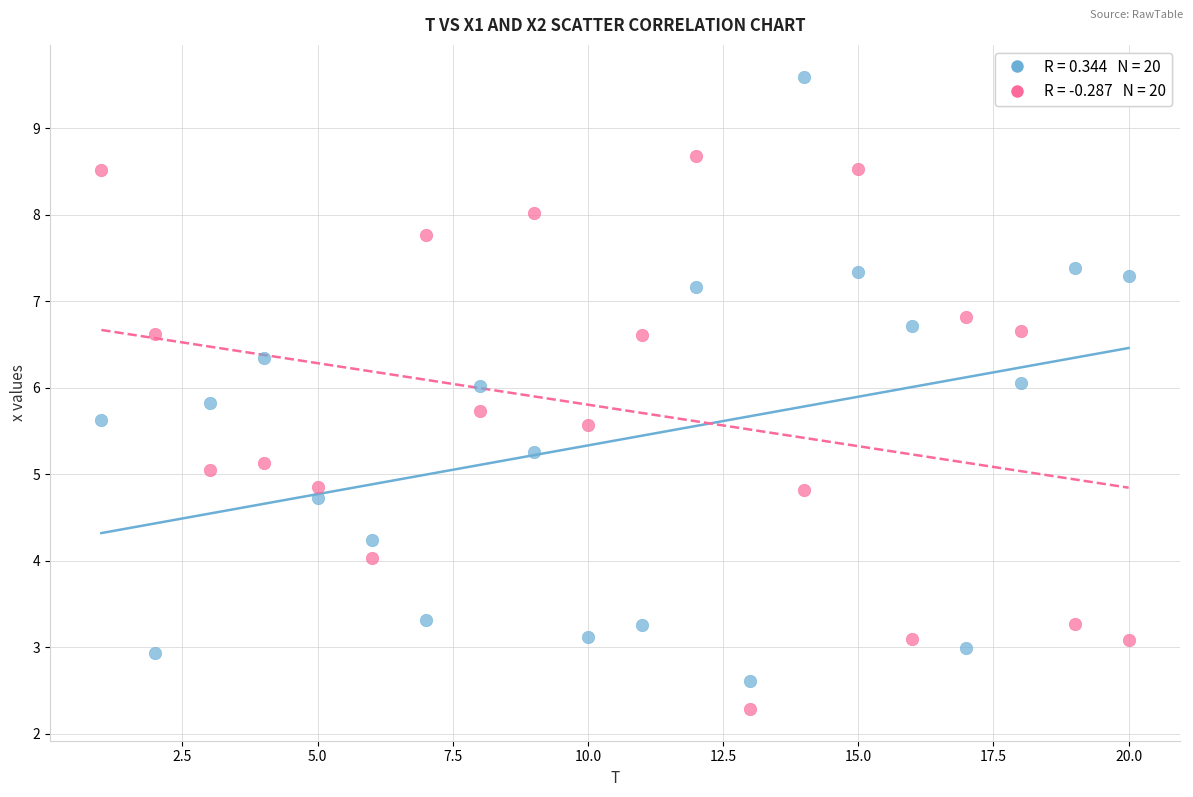

Across all data points, what is the range of X values (max minus min)?

19.0